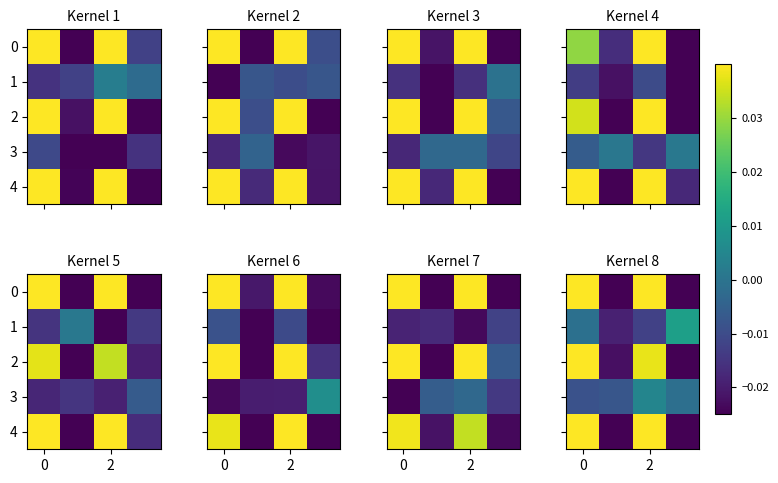

The value of row_0 at 4 is -0.0. True or false?

True